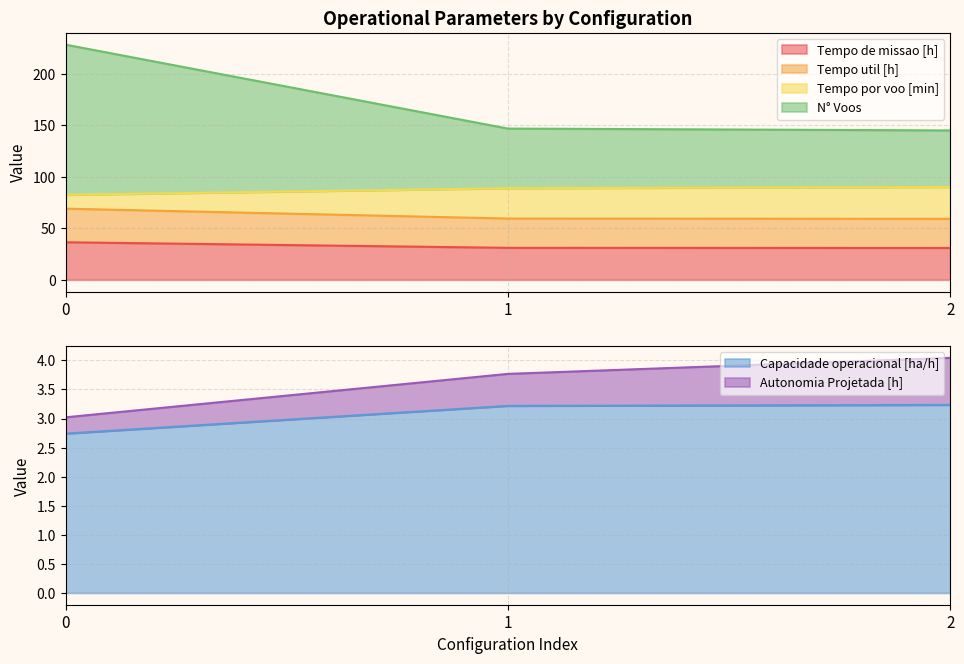

What is the difference between the maximum and minimum values in the Tempo util [h] series?

9.9